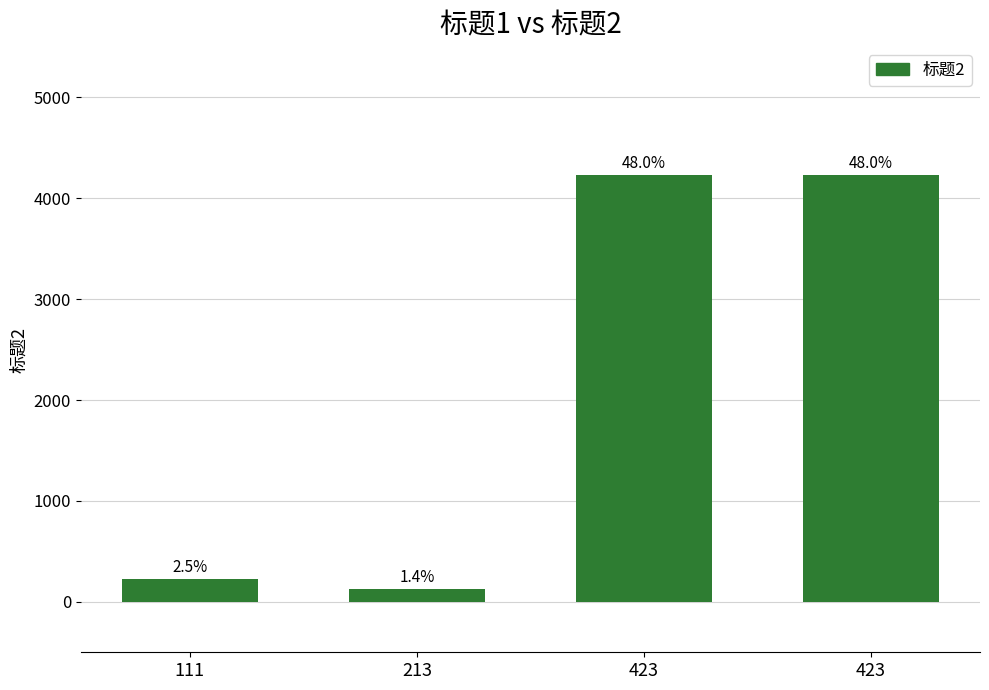

Which category has the lowest value across all series?

213